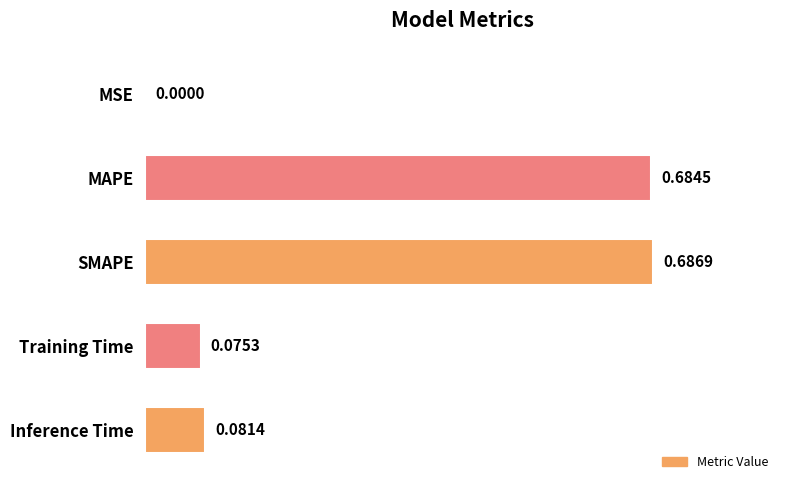

What is the greatest value displayed?

1.0